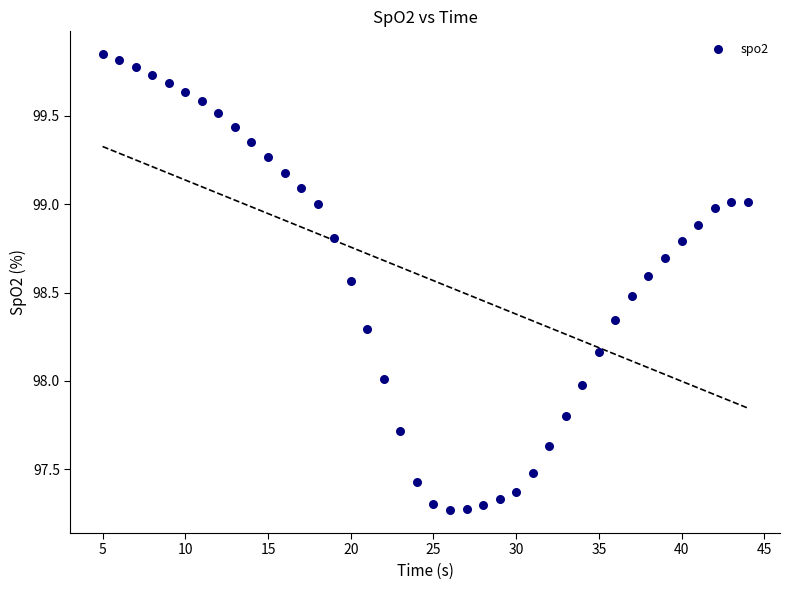

What is the range of X values (max minus min)?

39.0